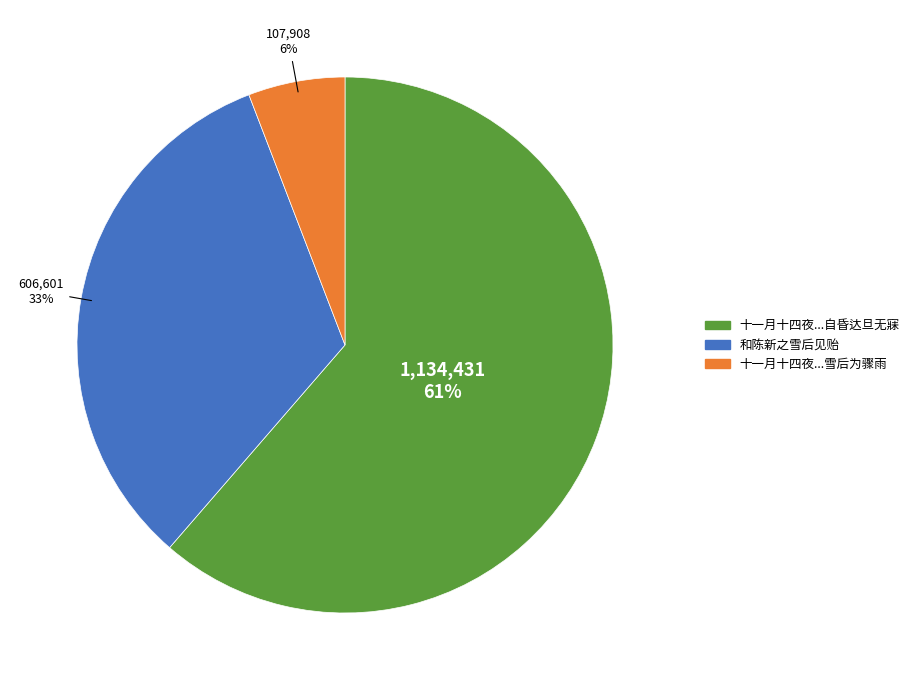

Is there a majority slice in this chart?

Yes